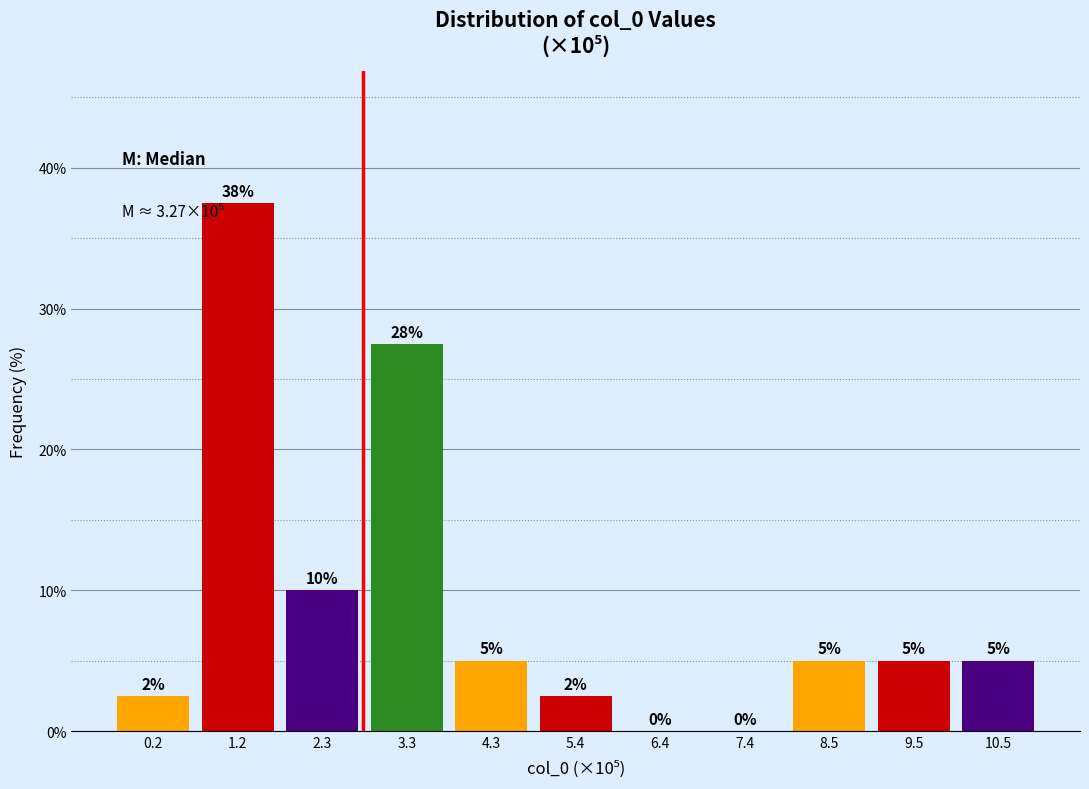

What is the greatest value displayed?

37.5